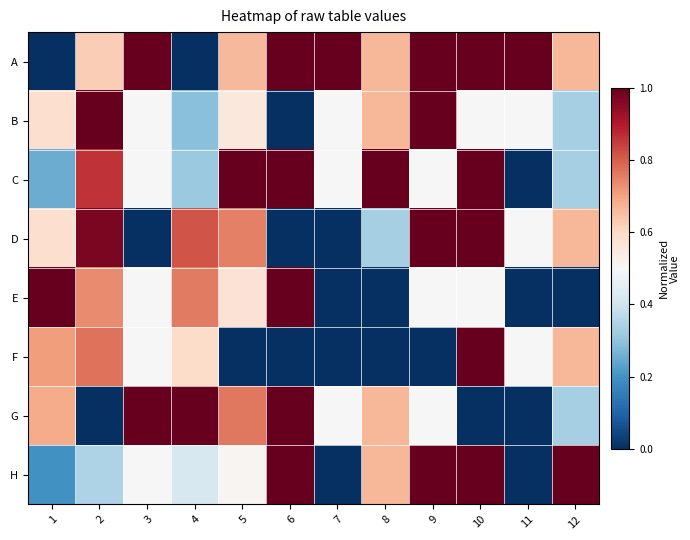

Reading left to right, what are all the values shown in this chart?

A: 1=0.0	2=0.6	3=1.0	4=0.0	5=0.7	6=1.0	7=1.0	8=0.7	9=1.0	10=1.0	11=1.0	12=0.7
B: 1=0.6	2=1.0	3=0.5	4=0.3	5=0.6	6=0.0	7=0.5	8=0.7	9=1.0	10=0.5	11=0.5	12=0.3
C: 1=0.3	2=0.9	3=0.5	4=0.3	5=1.0	6=1.0	7=0.5	8=1.0	9=0.5	10=1.0	11=0.0	12=0.3
D: 1=0.6	2=1.0	3=0.0	4=0.8	5=0.8	6=0.0	7=0.0	8=0.3	9=1.0	10=1.0	11=0.5	12=0.7
E: 1=1.0	2=0.7	3=0.5	4=0.8	5=0.6	6=1.0	7=0.0	8=0.0	9=0.5	10=0.5	11=0.0	12=0.0
F: 1=0.7	2=0.8	3=0.5	4=0.6	5=0.0	6=0.0	7=0.0	8=0.0	9=0.0	10=1.0	11=0.5	12=0.7
G: 1=0.7	2=0.0	3=1.0	4=1.0	5=0.8	6=1.0	7=0.5	8=0.7	9=0.5	10=0.0	11=0.0	12=0.3
H: 1=0.2	2=0.3	3=0.5	4=0.4	5=0.5	6=1.0	7=0.0	8=0.7	9=1.0	10=1.0	11=0.0	12=1.0